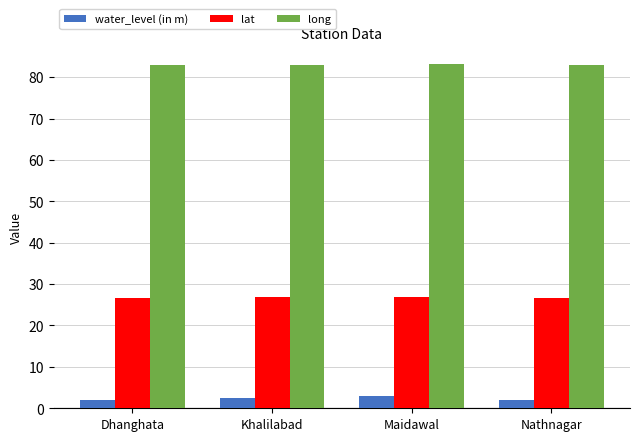

What is the greatest value displayed?

83.1